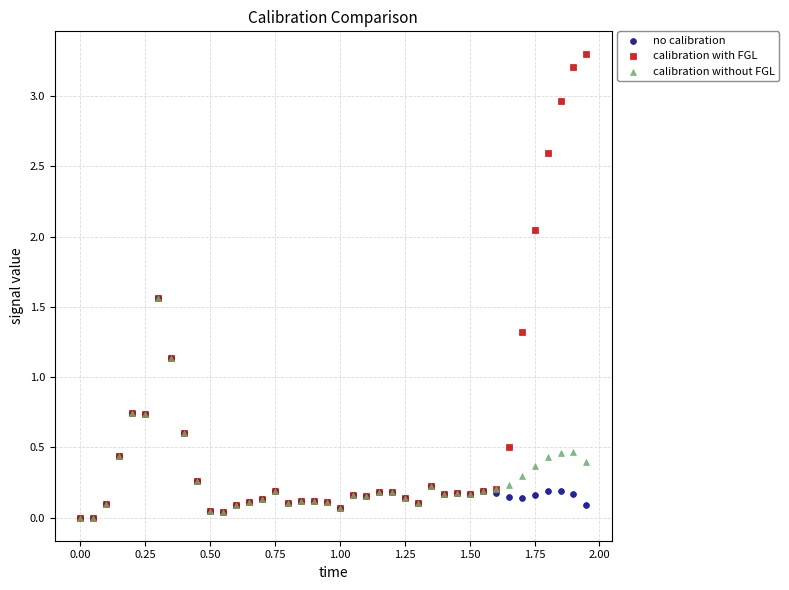

Which series contains the highest Y value?

calibration with FGL